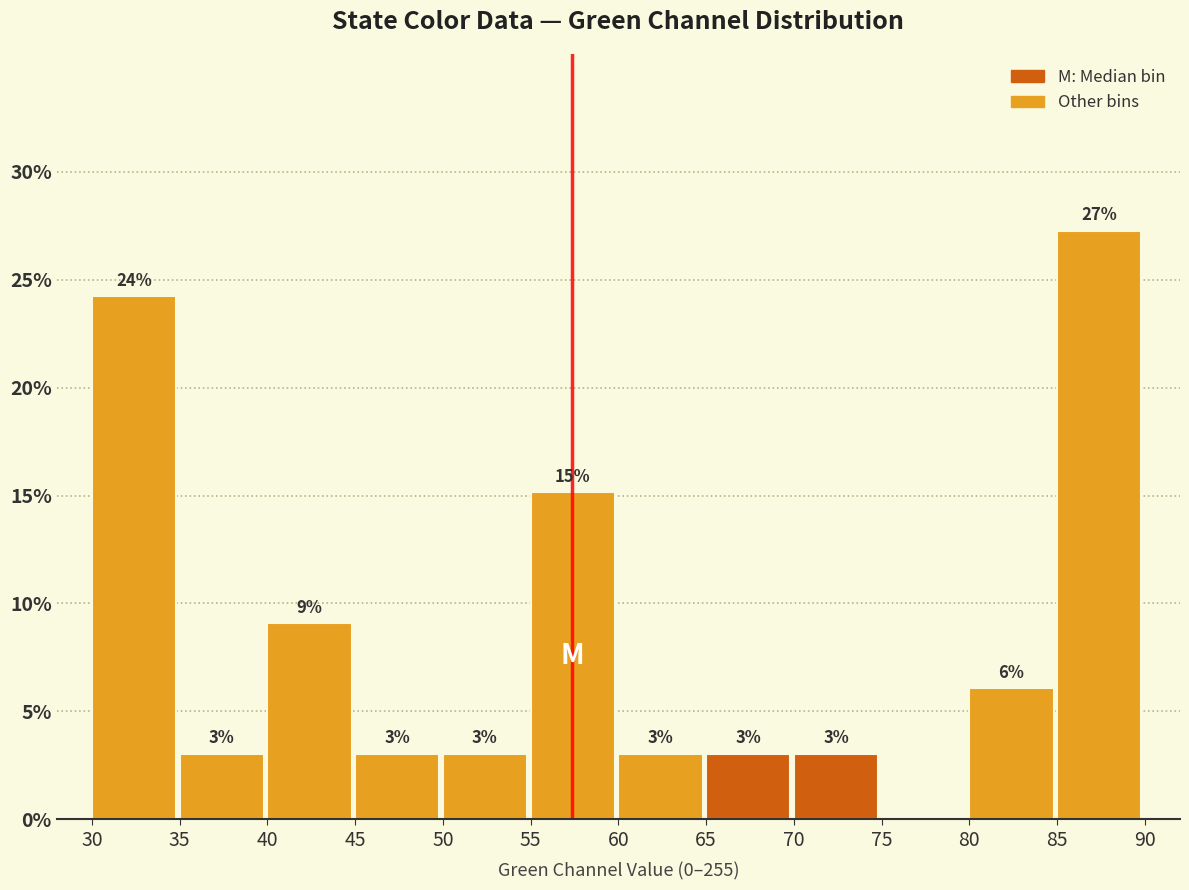

Which range on the x-axis has the tallest bar?

85 to 90